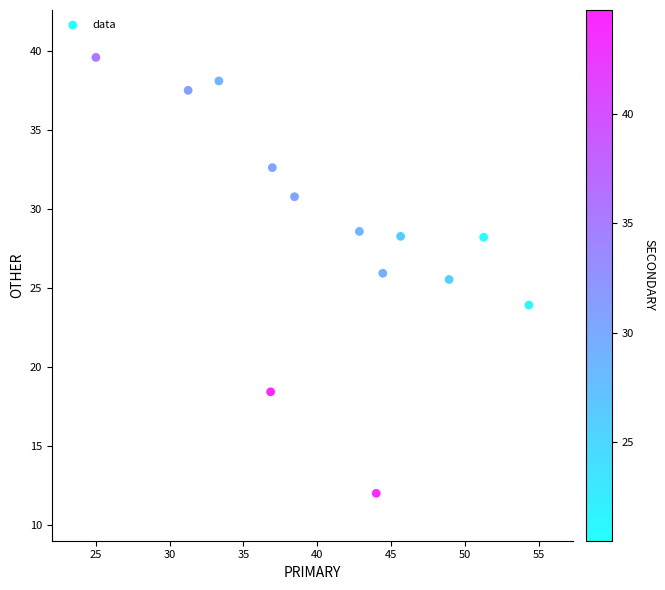

What is the range of Y values (max minus min)?

27.6